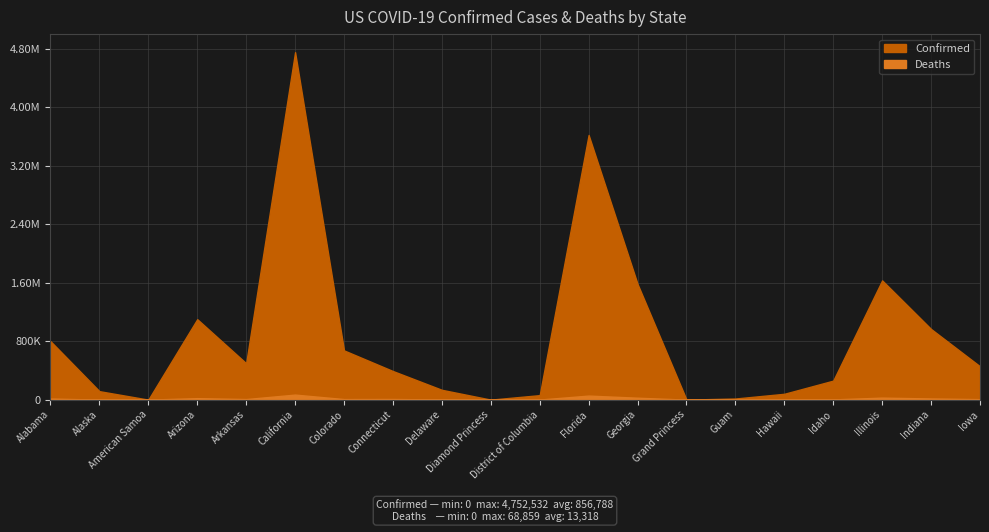

What is the average value of the Deaths series?

13318